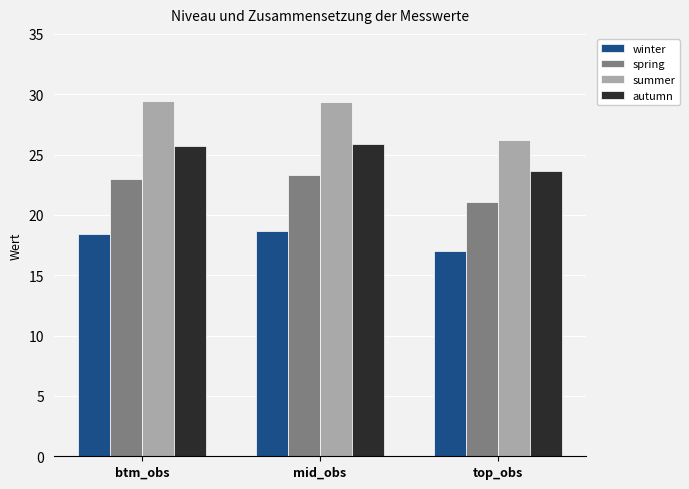

Which series has the largest range (max minus min)?

summer